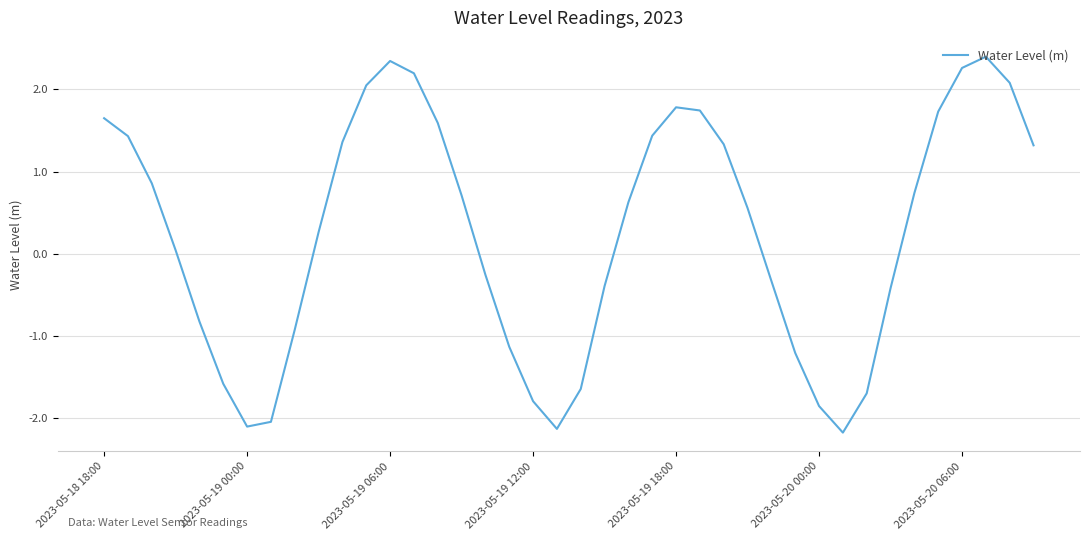

What is the greatest value displayed?

2.4